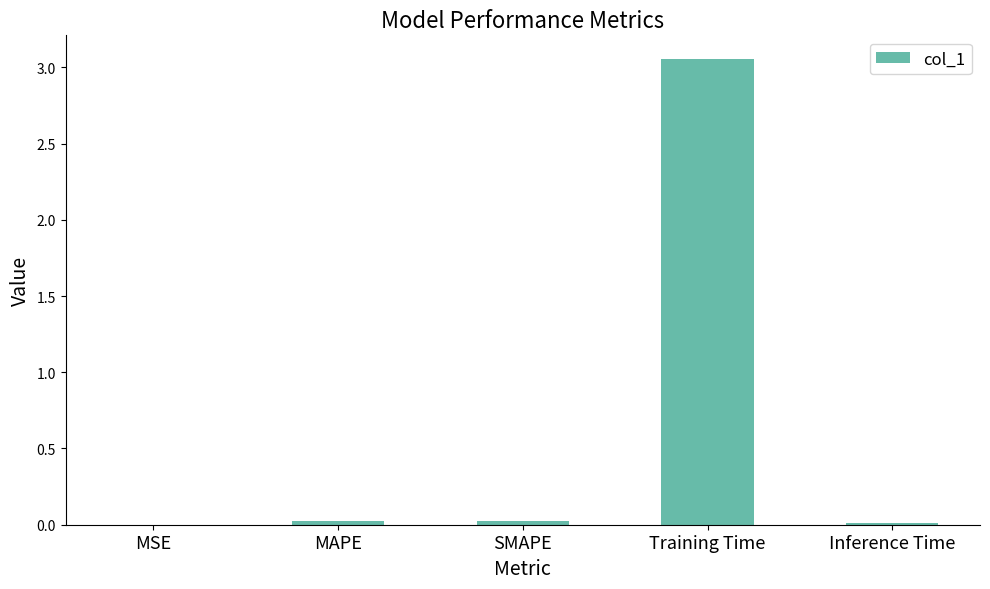

Which label corresponds to the largest value in the chart?

Training Time